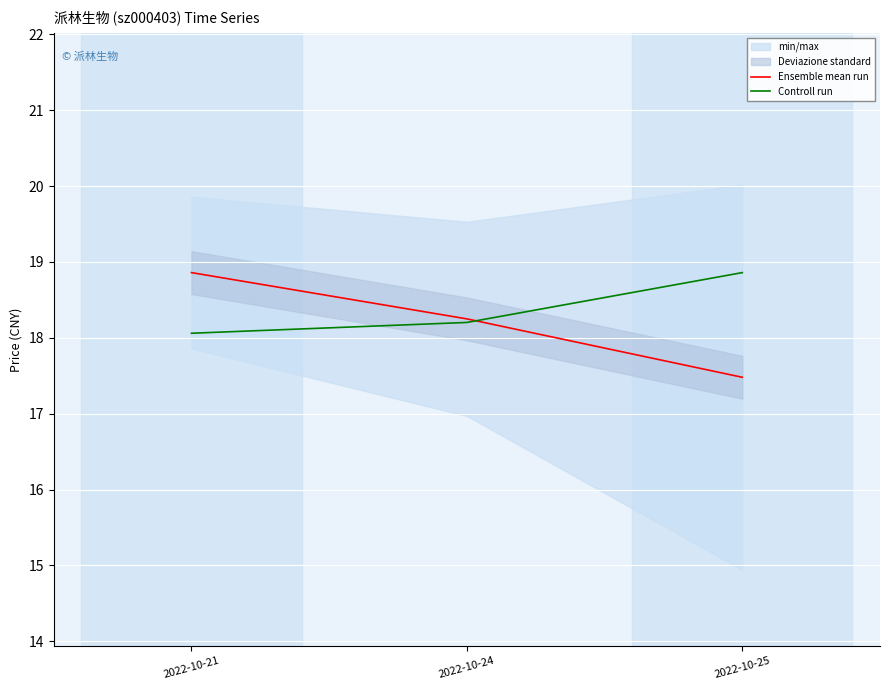

At which category is the sum across all series the highest?

2022-10-21